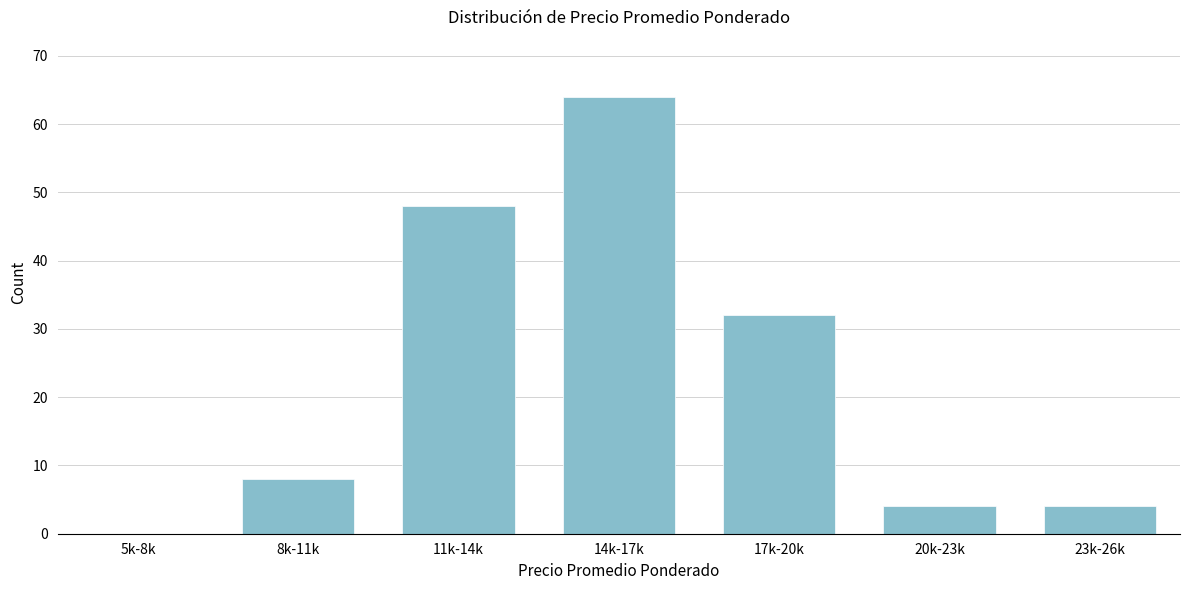

Reading left to right, transcribe all the data shown in this chart.

5k-8k=0	8k-11k=8	11k-14k=48	14k-17k=64	17k-20k=32	20k-23k=4	23k-26k=4